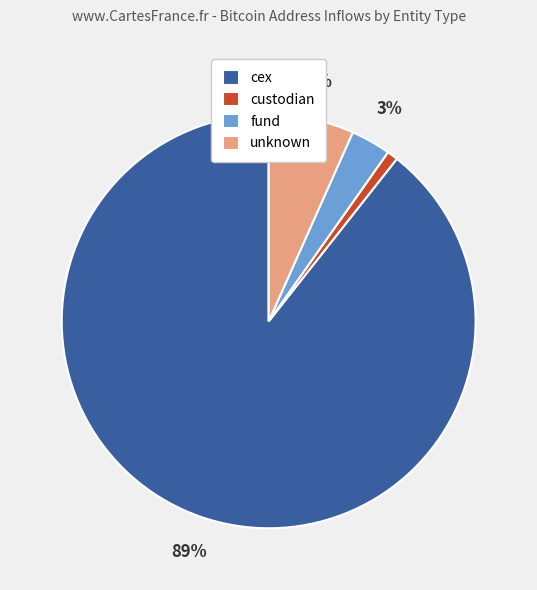

Which category has the biggest portion of the pie?

cex